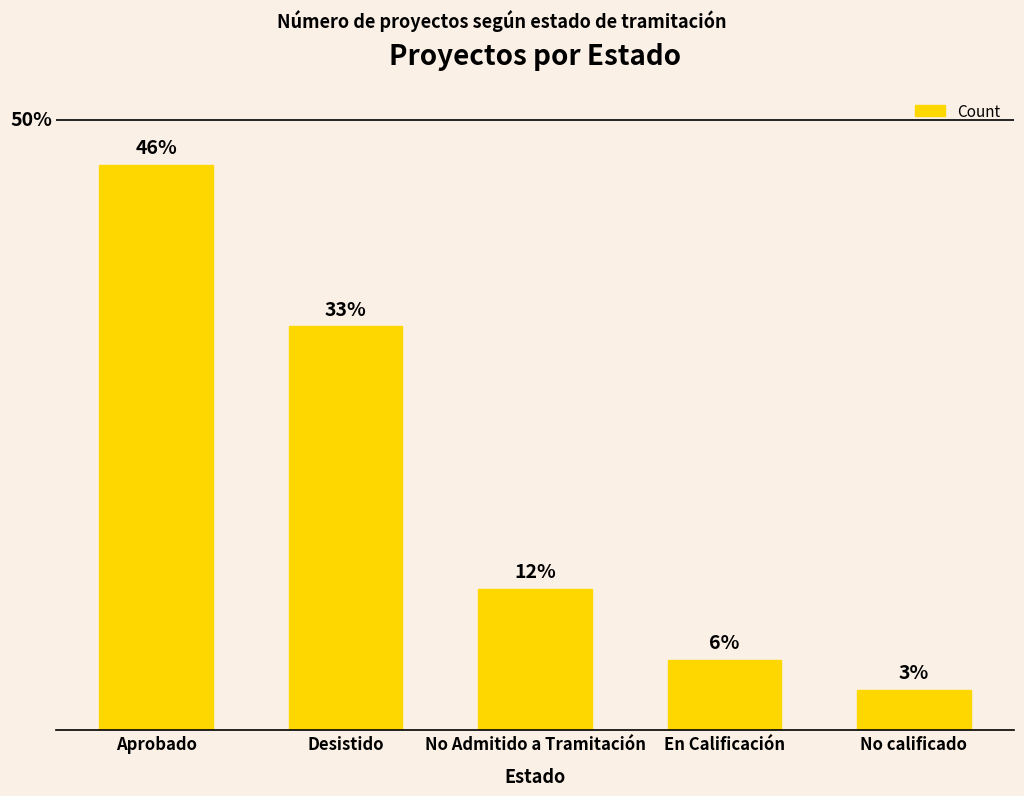

What is the change in value from No Admitido a Tramitación to En Calificación?

-14